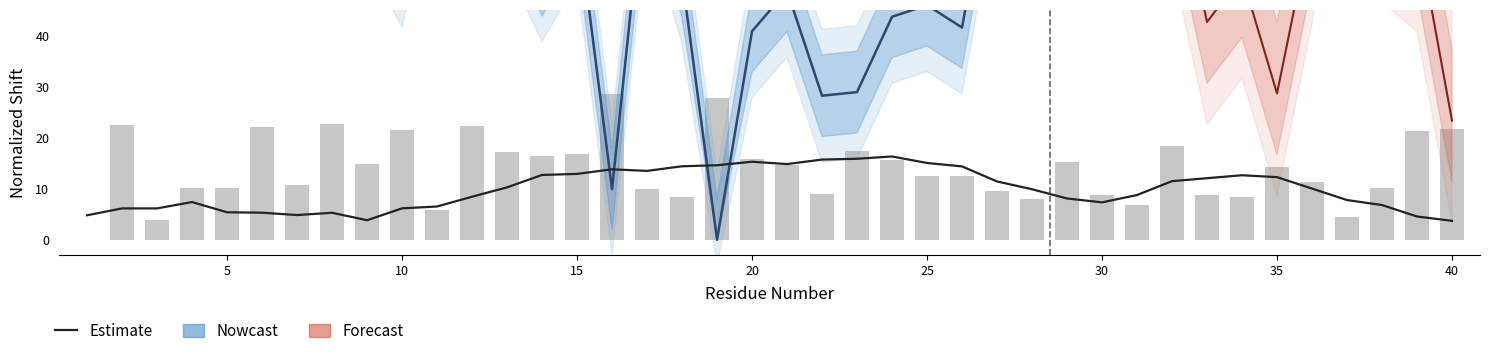

Between 35 and 35, which is larger?

35